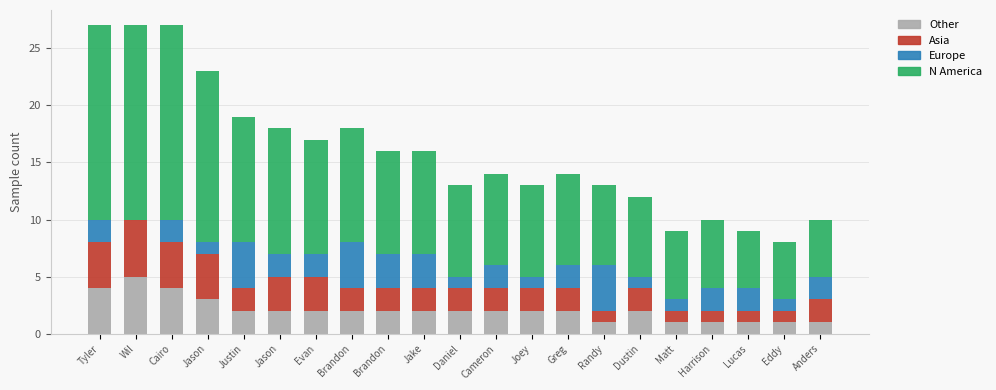

Between Randy and Daniel, which is larger?

Daniel